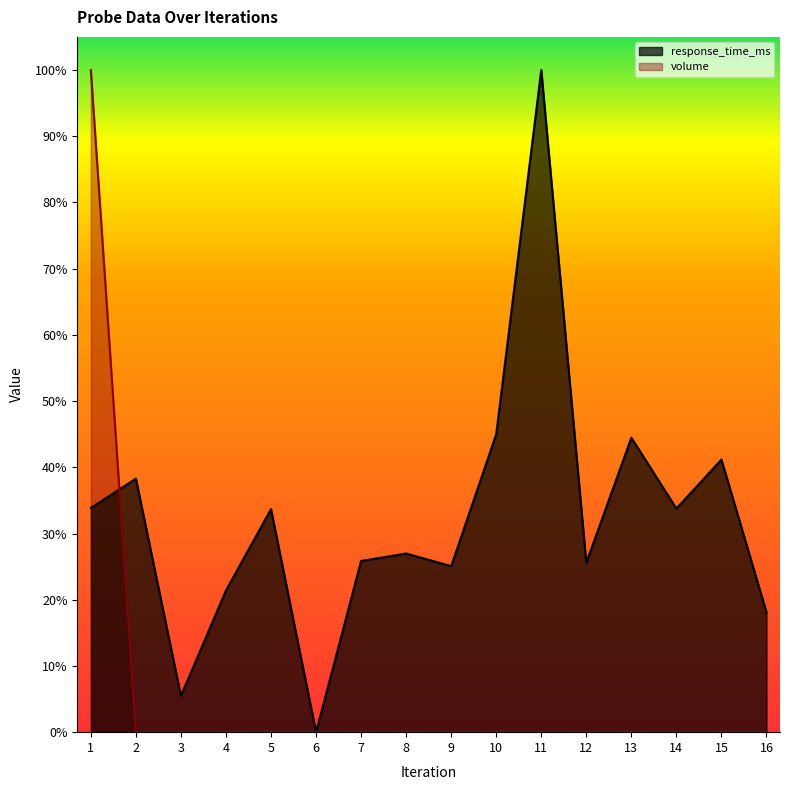

Reading left to right, transcribe all the data shown in this chart.

response_time_ms: 1=0.3	2=0.4	3=0.1	4=0.2	5=0.3	6=0.0	7=0.3	8=0.3	9=0.3	10=0.4	11=1.0	12=0.3	13=0.4	14=0.3	15=0.4	16=0.2
volume: 1=1.0	2=0.0	3=0.0	4=0.0	5=0.0	6=0.0	7=0.0	8=0.0	9=0.0	10=0.0	11=0.0	12=0.0	13=0.0	14=0.0	15=0.0	16=0.0